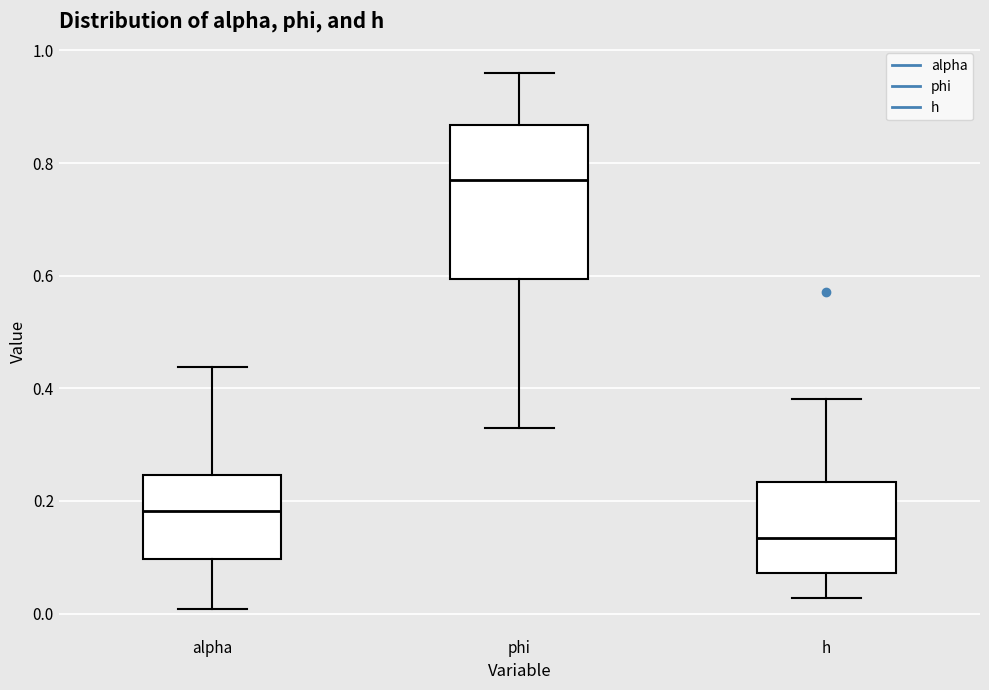

Comparing the boxes themselves (not the whiskers), which one is the tallest?

phi